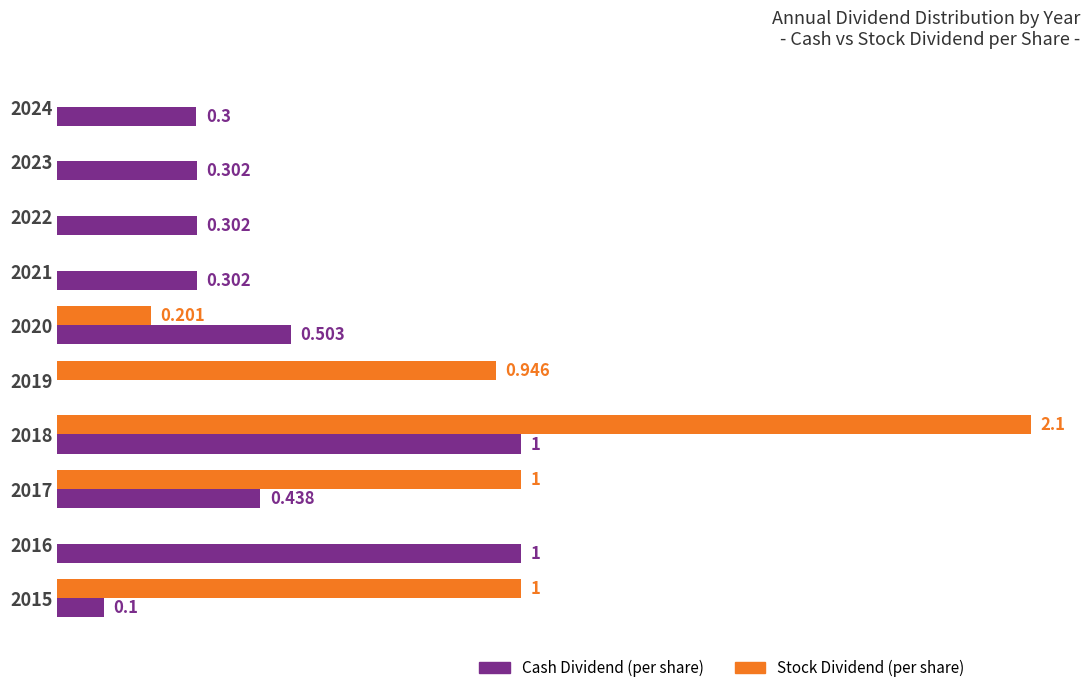

Which series has the largest total across all categories?

Stock Dividend (per share)